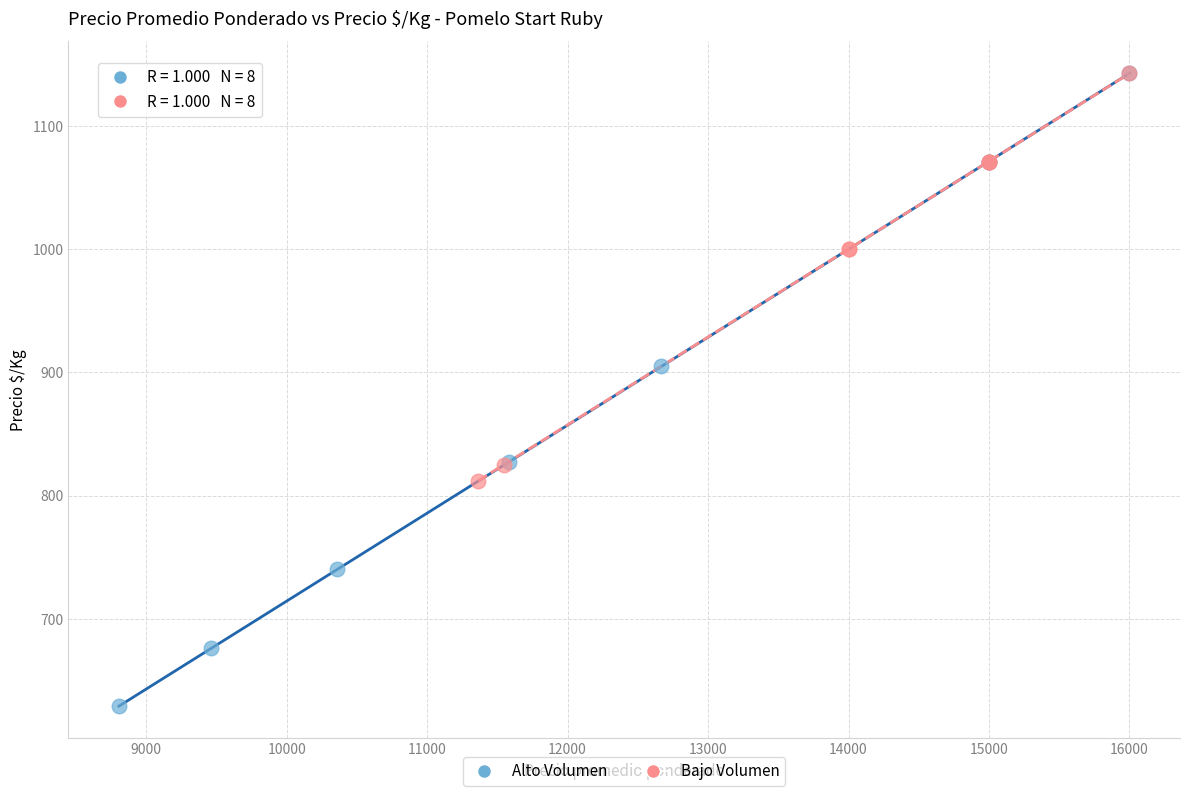

Which series reaches the minimum Y coordinate?

Alto Volumen